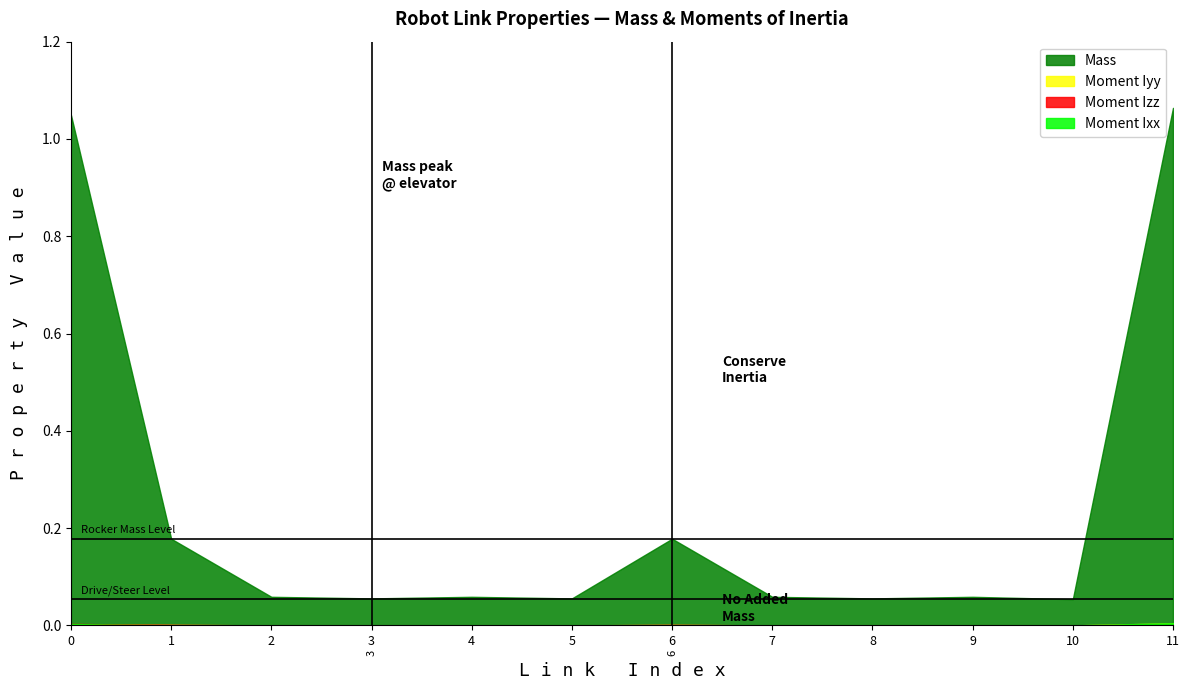

List the series in order of their peak value, lowest first.

Moment Izz, Moment Iyy, Moment Ixx, Mass